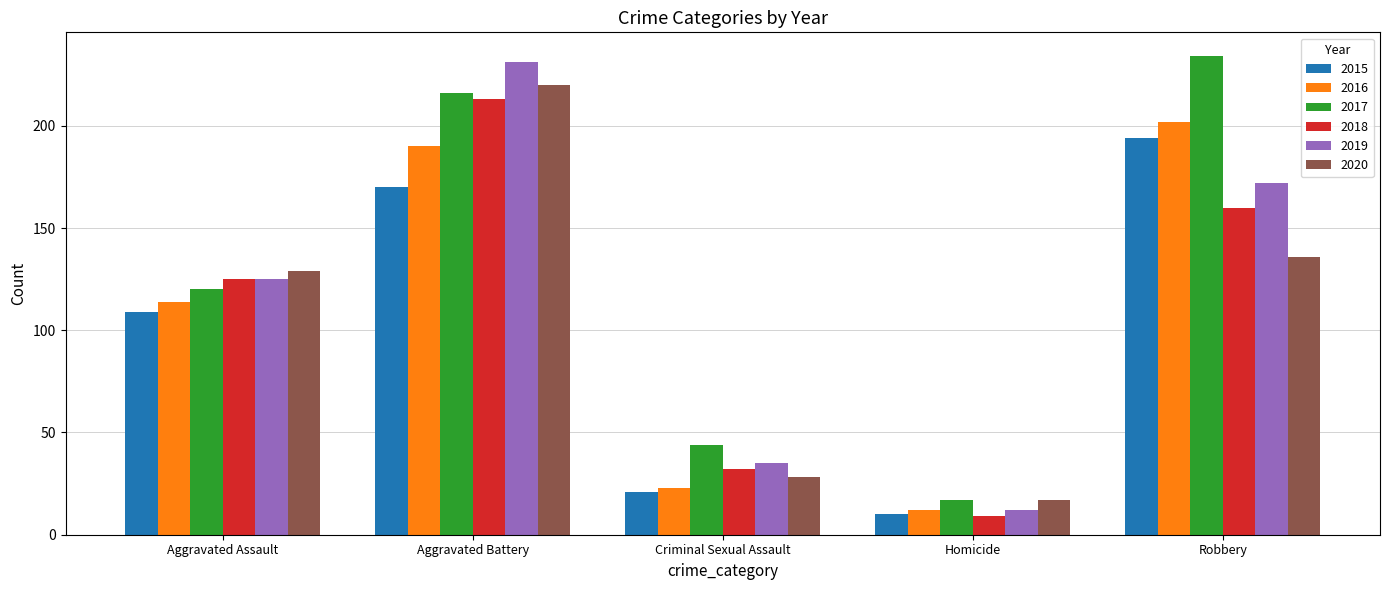

Reading left to right, list all the values displayed in this chart.

2015: Aggravated Assault=109	Aggravated Battery=170	Criminal Sexual Assault=21	Homicide=10	Robbery=194
2016: Aggravated Assault=114	Aggravated Battery=190	Criminal Sexual Assault=23	Homicide=12	Robbery=202
2017: Aggravated Assault=120	Aggravated Battery=216	Criminal Sexual Assault=44	Homicide=17	Robbery=234
2018: Aggravated Assault=125	Aggravated Battery=213	Criminal Sexual Assault=32	Homicide=9	Robbery=160
2019: Aggravated Assault=125	Aggravated Battery=231	Criminal Sexual Assault=35	Homicide=12	Robbery=172
2020: Aggravated Assault=129	Aggravated Battery=220	Criminal Sexual Assault=28	Homicide=17	Robbery=136